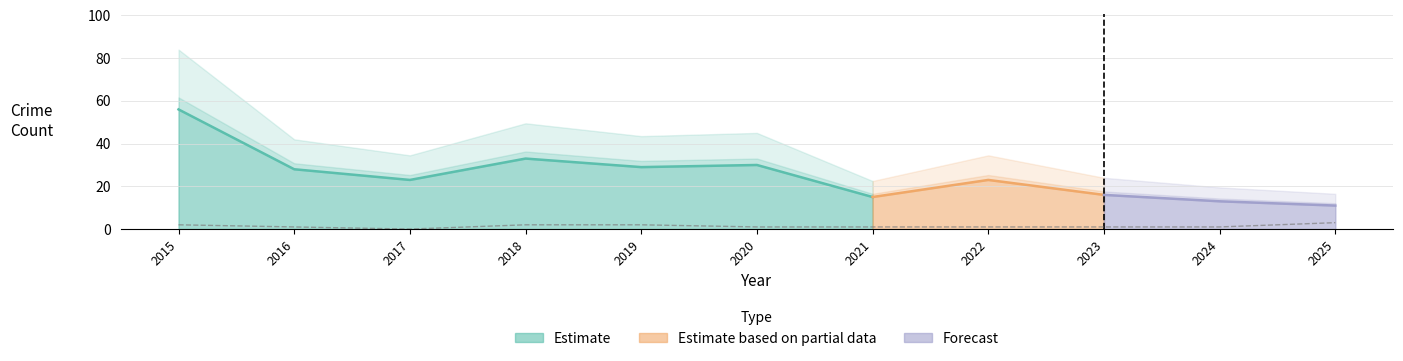

Reading left to right, transcribe all the data shown in this chart.

Aggravated Assault: 2015=2	2016=1	2017=0	2018=2	2019=2	2020=1	2021=1	2022=1	2023=1	2024=1	2025=3
Aggravated Battery: 2015=1	2016=3	2017=3	2018=2	2019=2	2020=2	2021=3	2022=4	2023=3	2024=3	2025=0
Robbery: 2015=19	2016=6	2017=7	2018=12	2019=8	2020=7	2021=4	2022=5	2023=5	2024=6	2025=1
Theft: 2015=34	2016=17	2017=13	2018=17	2019=17	2020=20	2021=7	2022=13	2023=7	2024=3	2025=7
Total: 2015=56	2016=28	2017=23	2018=33	2019=29	2020=30	2021=15	2022=23	2023=16	2024=13	2025=11